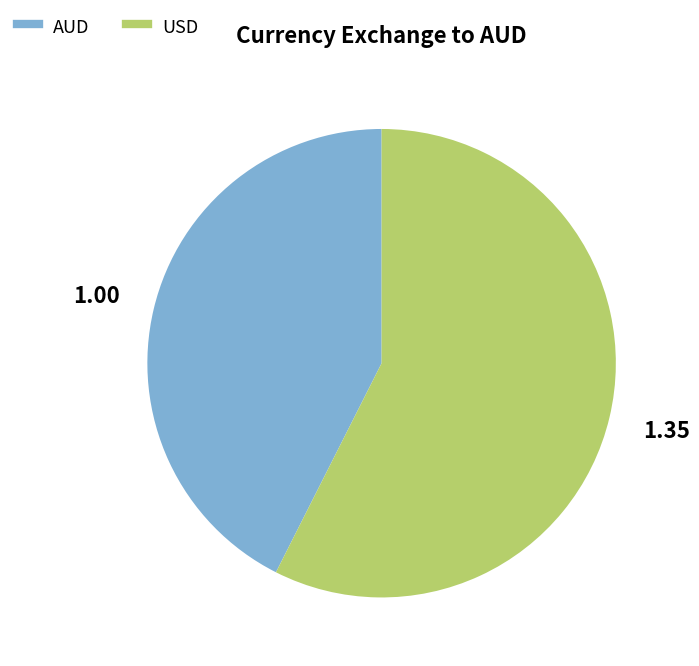

Do AUD and USD together represent more than half of the pie?

Yes